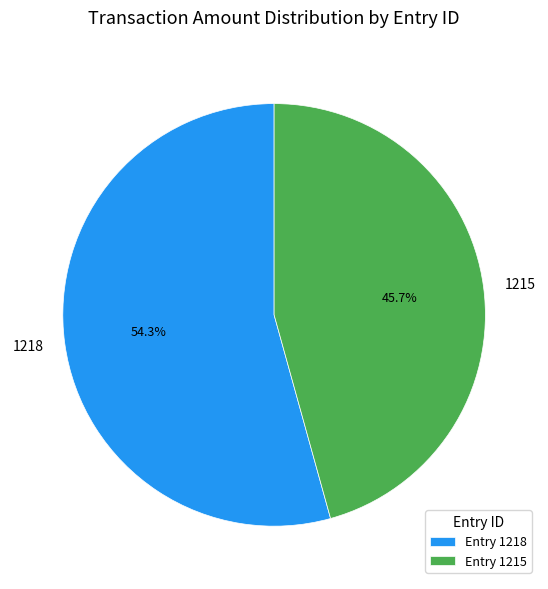

Which category has the smallest portion of the pie?

1215